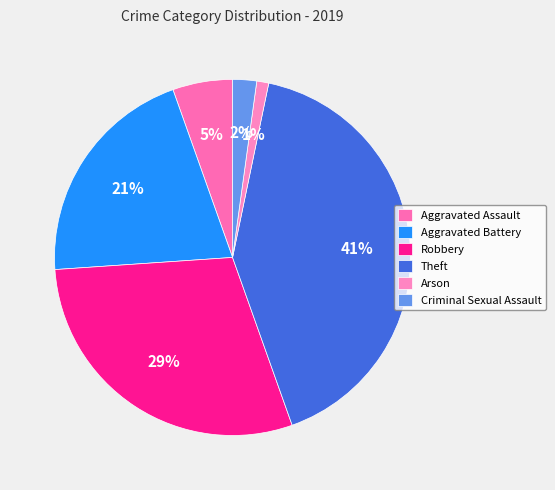

Which slice is the largest?

Theft